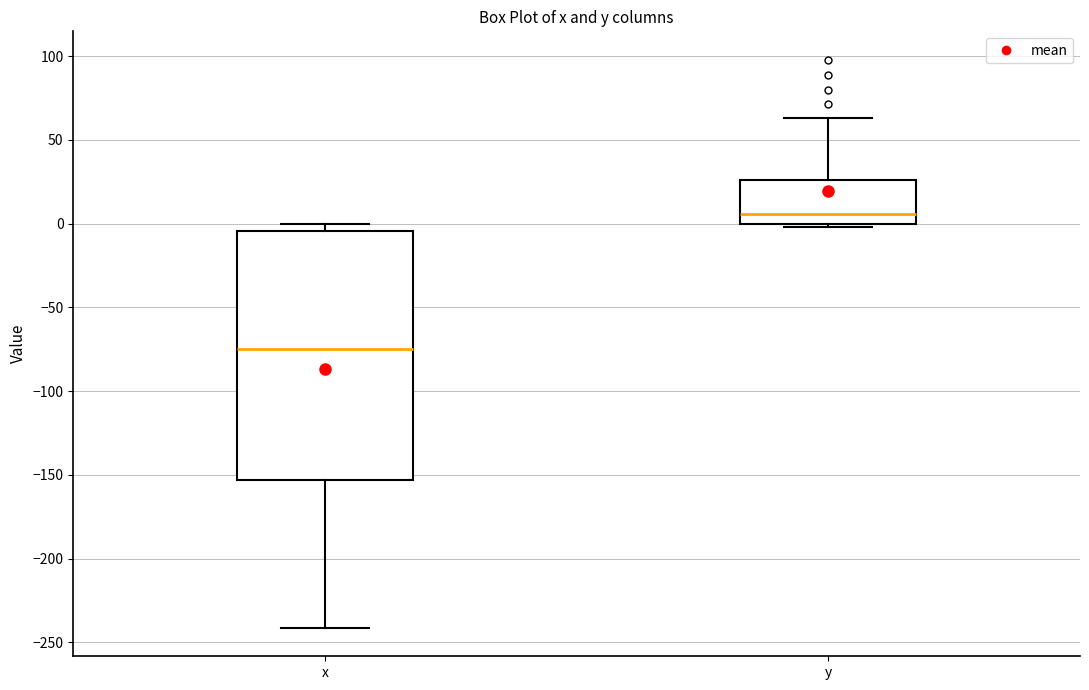

Which box's median line is the lowest?

x